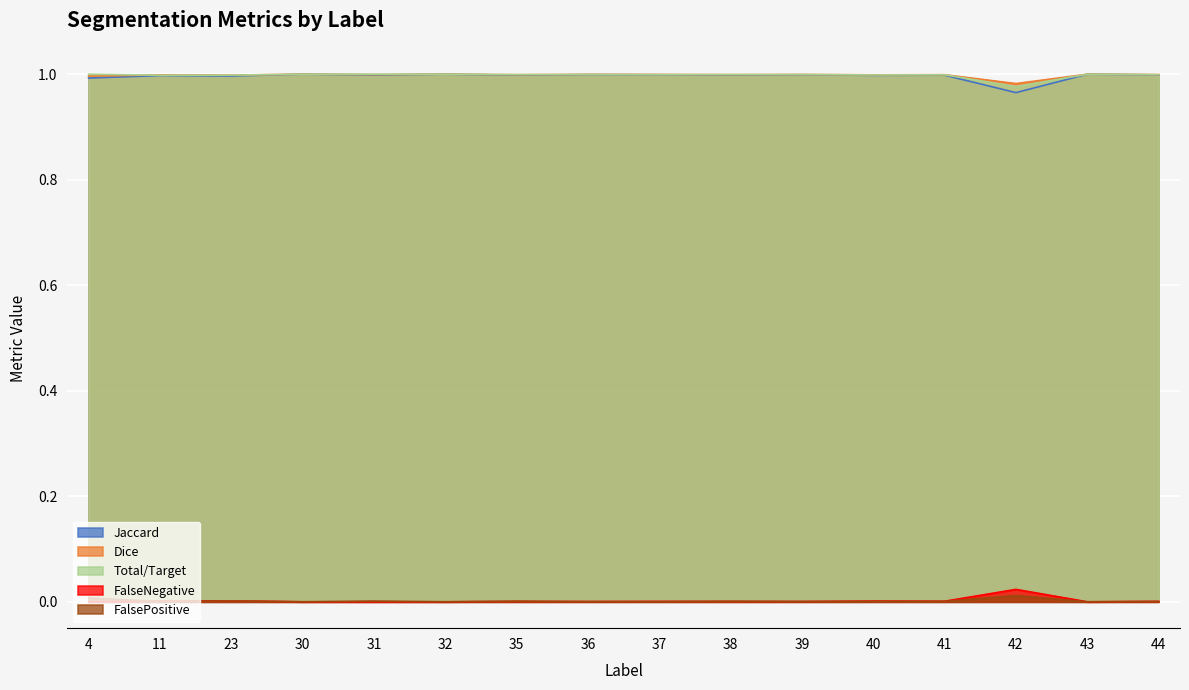

Reading left to right, list all the values displayed in this chart.

Jaccard: 4=1.0	11=1.0	23=1.0	30=1.0	31=1.0	32=1.0	35=1.0	36=1.0	37=1.0	38=1.0	39=1.0	40=1.0	41=1.0	42=1.0	43=1.0	44=1.0
Dice: 4=1.0	11=1.0	23=1.0	30=1.0	31=1.0	32=1.0	35=1.0	36=1.0	37=1.0	38=1.0	39=1.0	40=1.0	41=1.0	42=1.0	43=1.0	44=1.0
Total/Target: 4=1.0	11=1.0	23=1.0	30=1.0	31=1.0	32=1.0	35=1.0	36=1.0	37=1.0	38=1.0	39=1.0	40=1.0	41=1.0	42=1.0	43=1.0	44=1.0
FalseNegative: 4=0.0	11=0.0	23=0.0	30=0.0	31=0.0	32=0.0	35=0.0	36=0.0	37=0.0	38=0.0	39=0.0	40=0.0	41=0.0	42=0.0	43=0.0	44=0.0
FalsePositive: 4=0.0	11=0.0	23=0.0	30=0.0	31=0.0	32=0.0	35=0.0	36=0.0	37=0.0	38=0.0	39=0.0	40=0.0	41=0.0	42=0.0	43=0.0	44=0.0